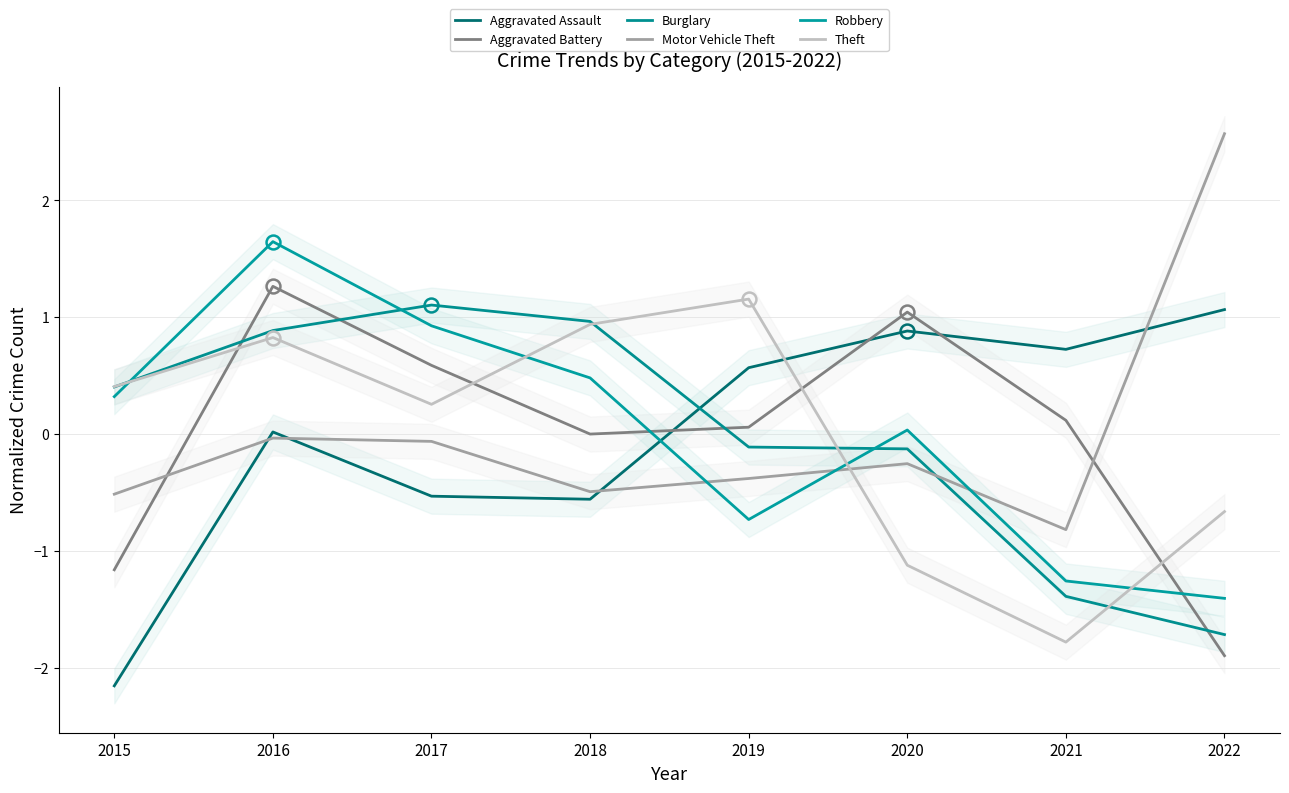

At how many categories does at least one series exceed 0?

8